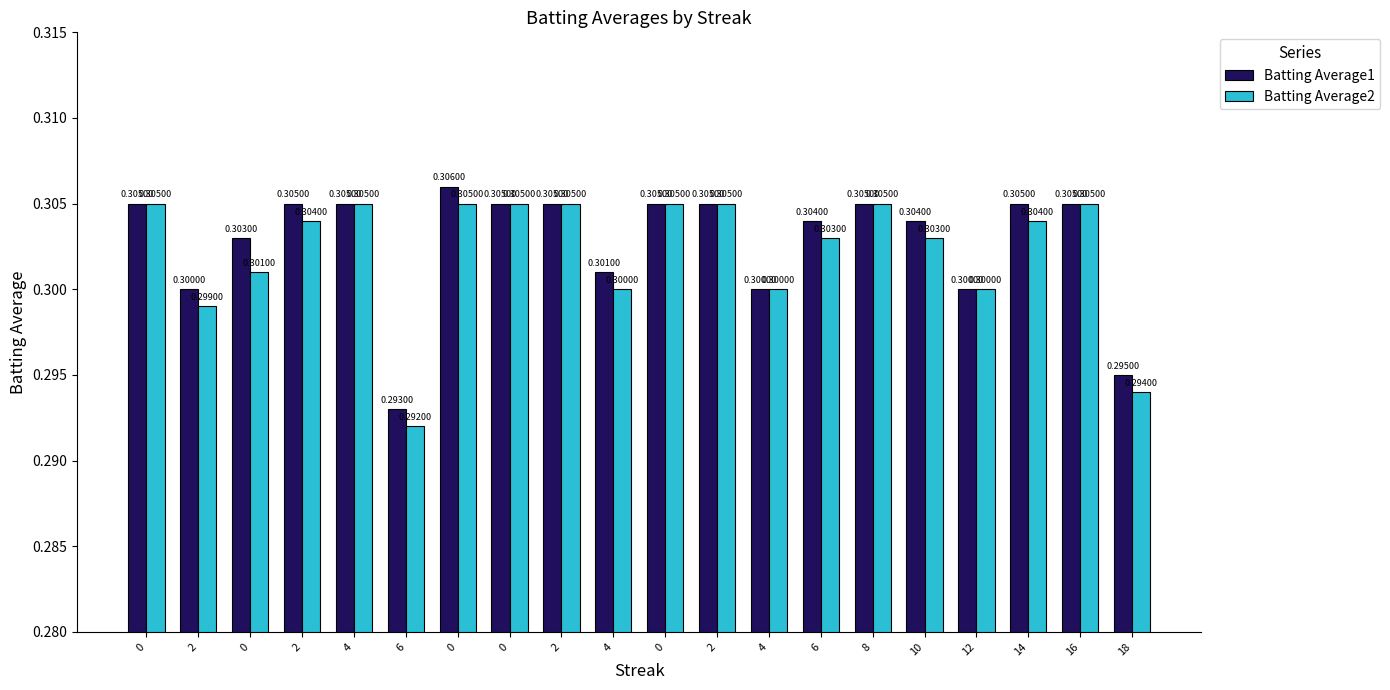

List the series in order of their peak value, lowest first.

Batting Average2, Batting Average1